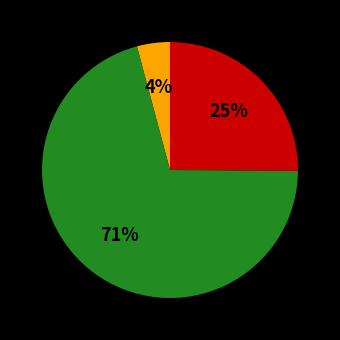

Is there a majority slice in this chart?

Yes